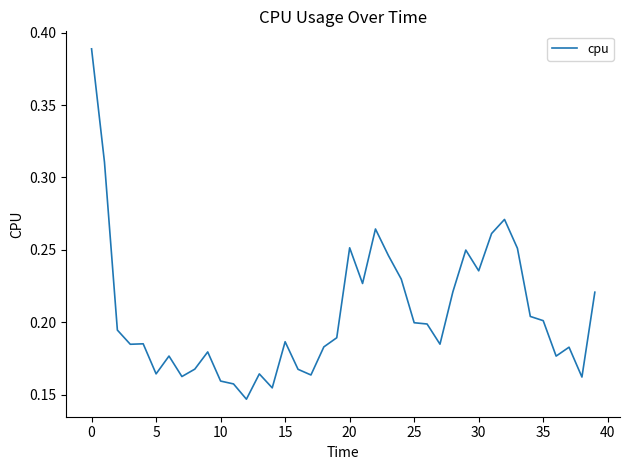

True or false: the data has more than 1 interior local peaks.

True